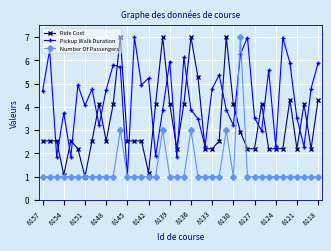

True or false: Pickup Walk Duration has more than 1 interior local peaks.

True